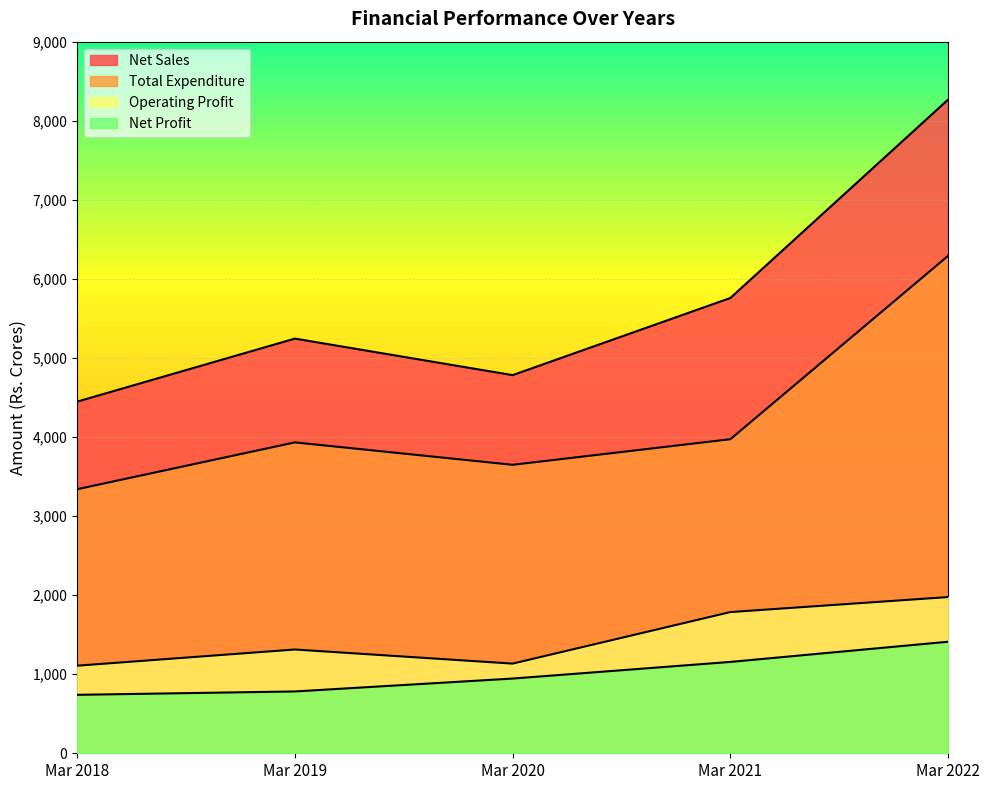

In Net Sales, how many points are lower than both neighbors (excluding endpoints)?

1